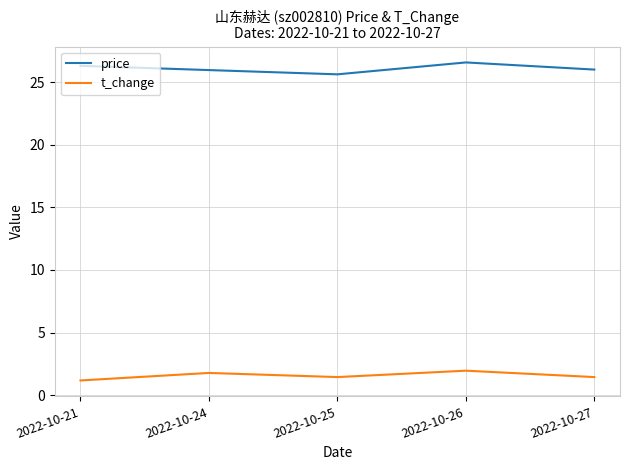

What is the difference between the maximum and minimum values in the t_change series?

0.8